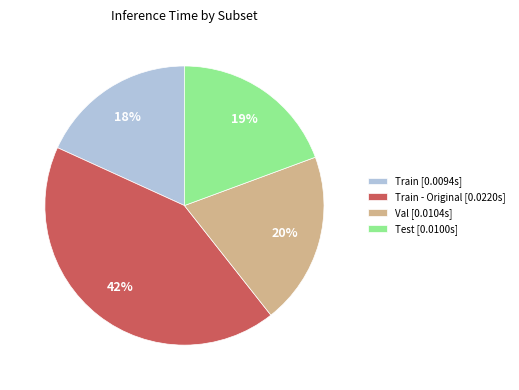

Which slice is the largest?

Train - Original [0.0220s]